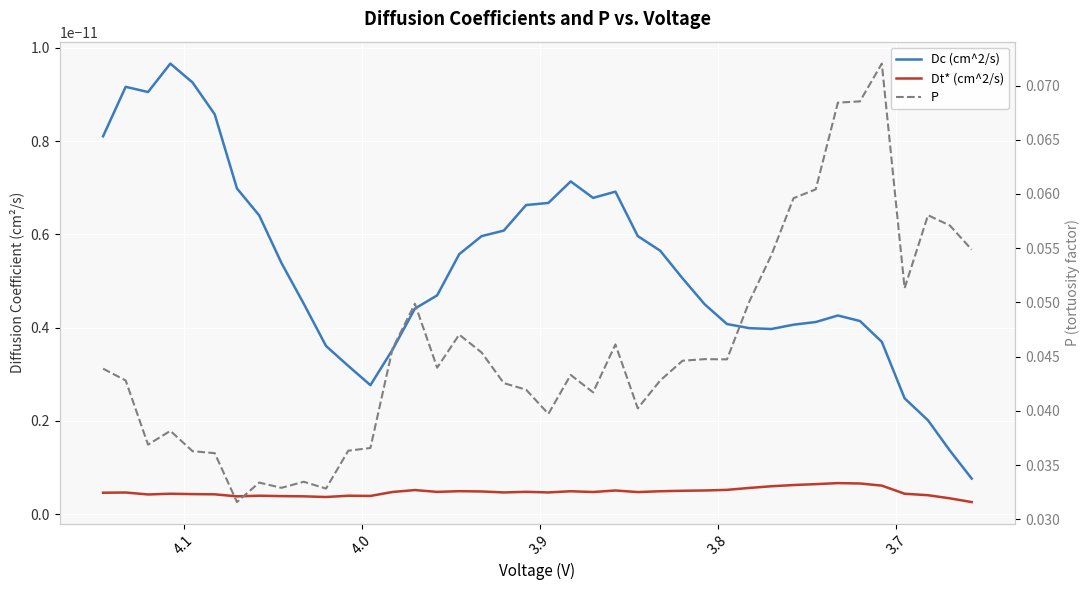

True or false: P and Dt* (cm^2/s) intersect in this chart.

False